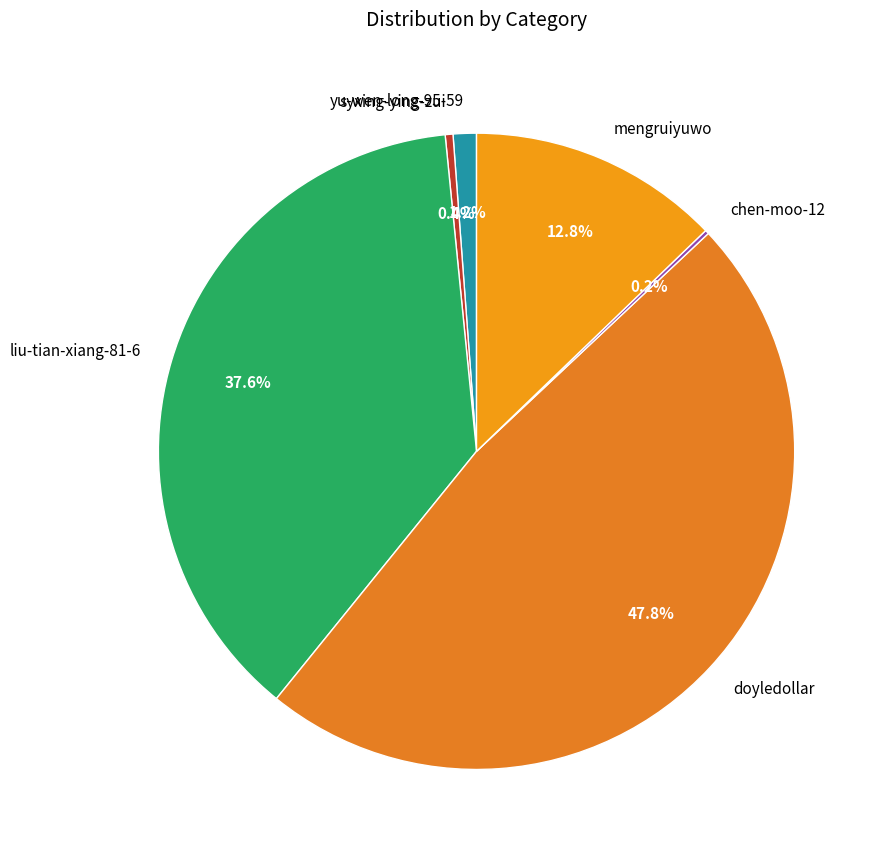

To the nearest percent, what percentage of the pie is mengruiyuwo?

13%